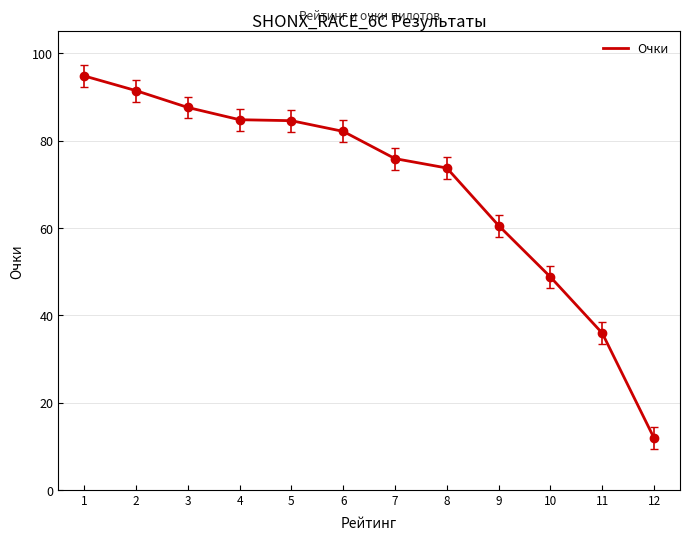

Approximately how many times larger is the value at 6 compared to 7?

1.1